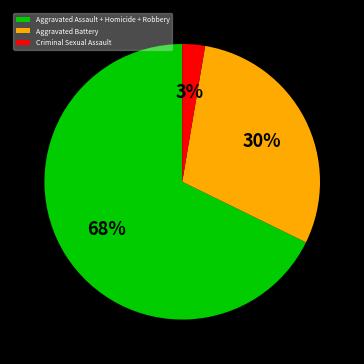

To the nearest percent, what is the average slice percentage?

33%